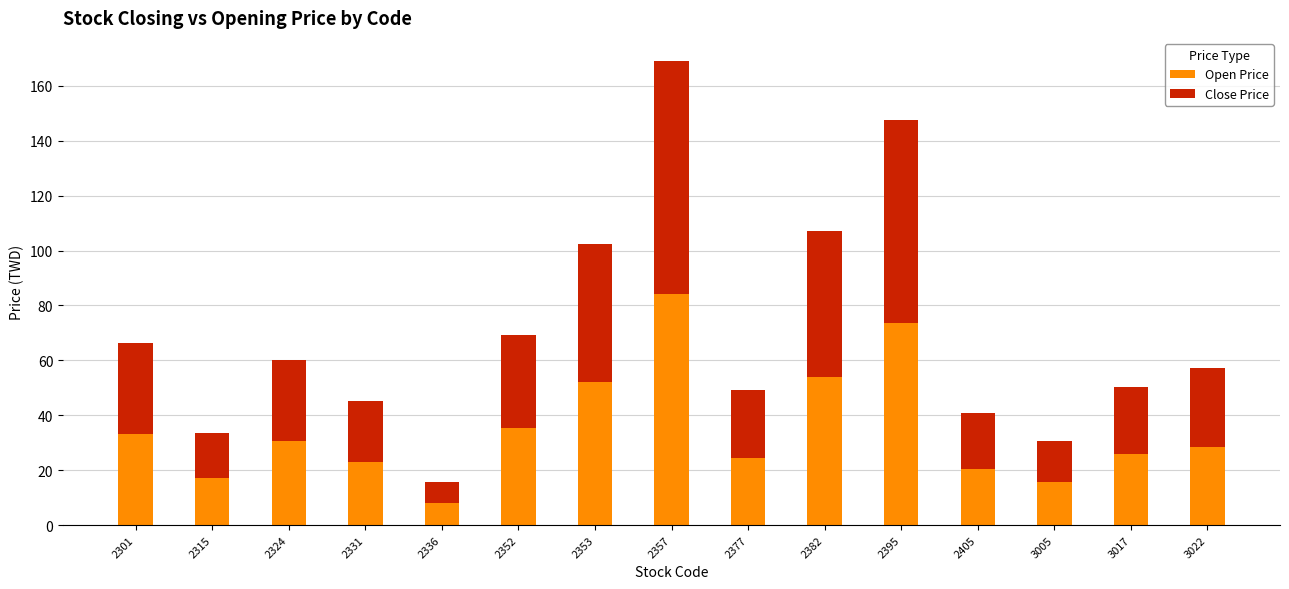

Read the Open Price value at 2324.

30.7